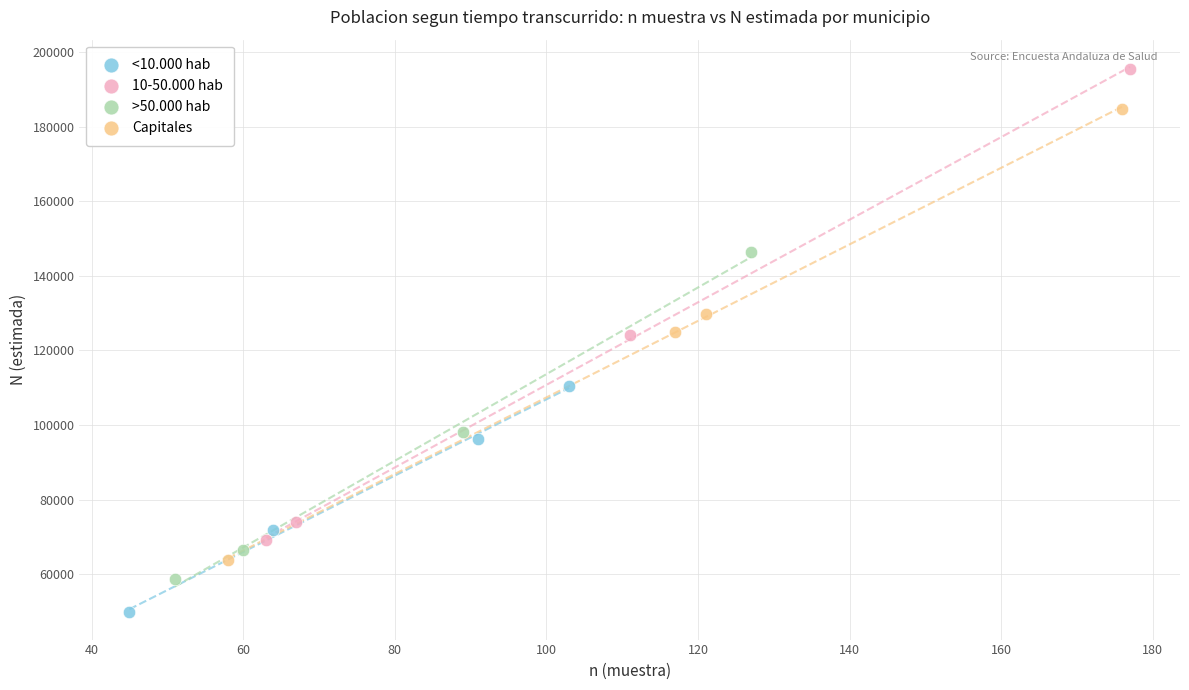

Which series has the largest Y range (max minus min)?

10-50.000 hab